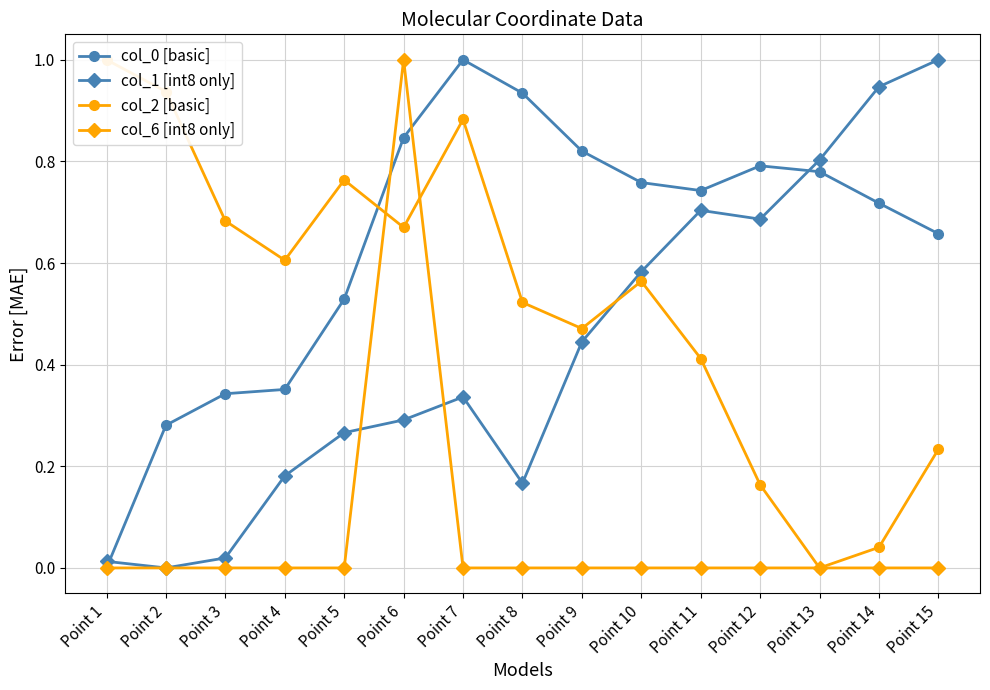

What is the sum of the col_0 [basic] values at Point 11 and Point 3?

1.1